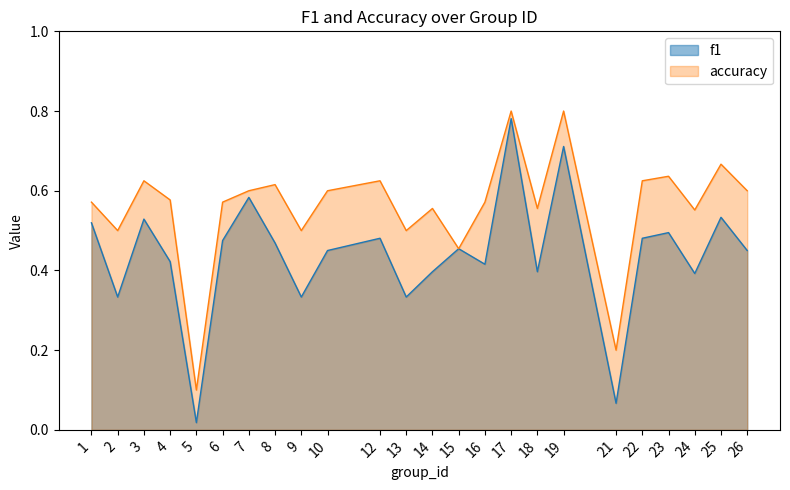

True or false: f1 and accuracy cross at least once.

False